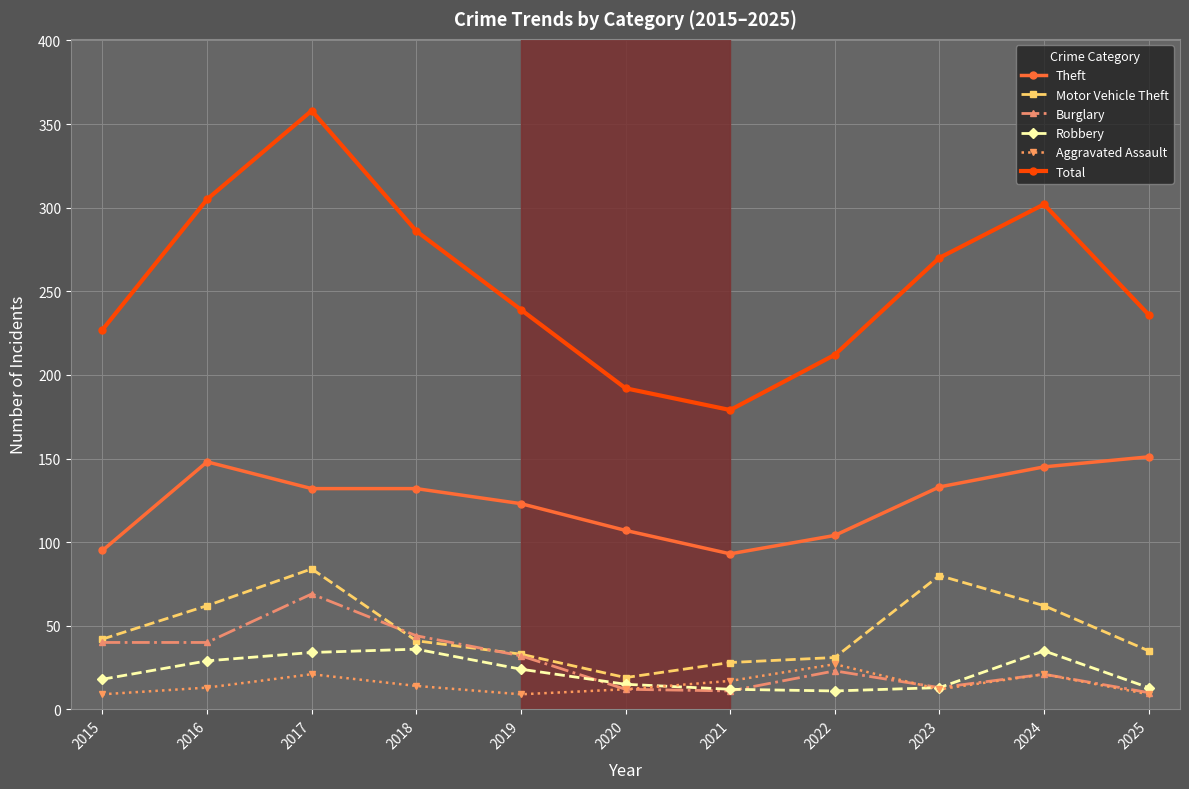

What is the lowest value of the Aggravated Assault series?

9